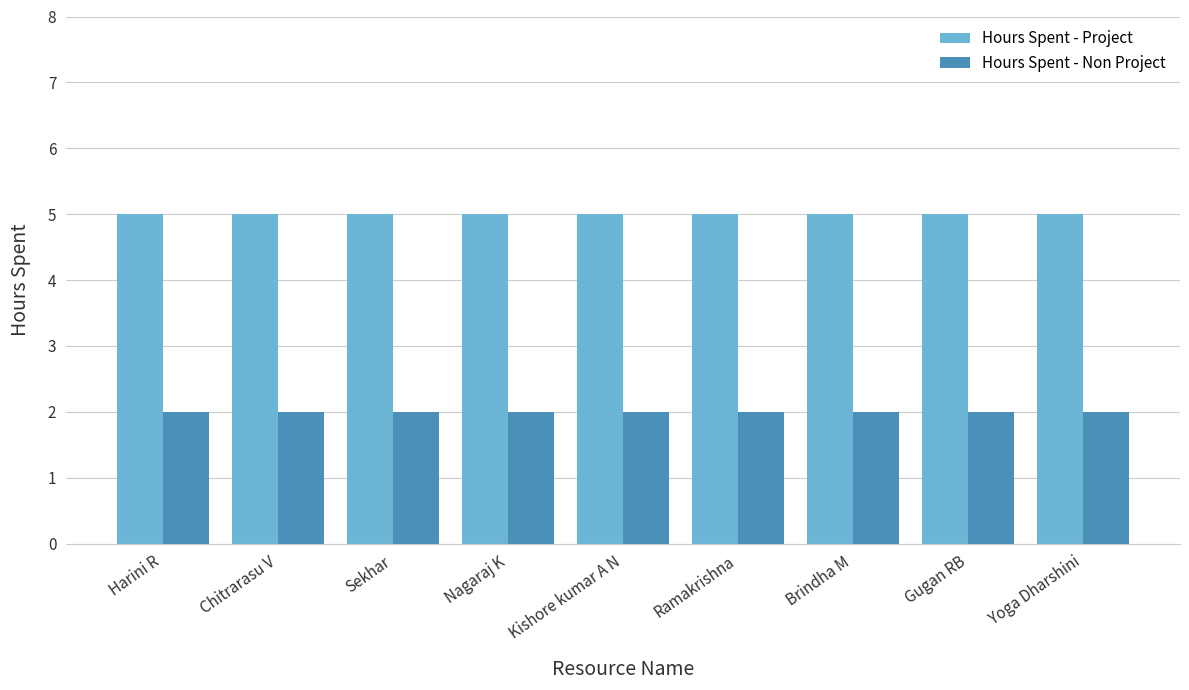

What position from the left is Harini R?

1